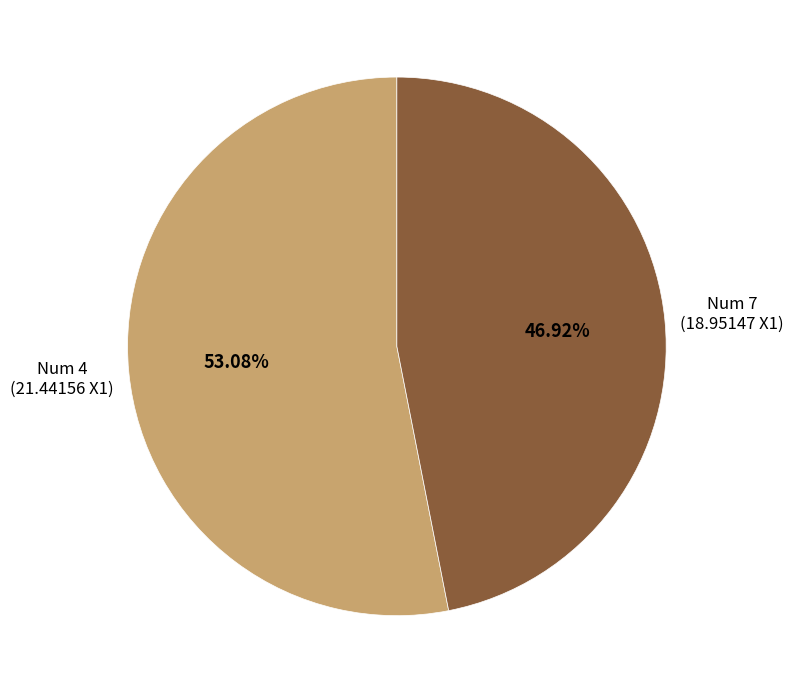

Is there any slice that represents more than half of the pie?

Yes